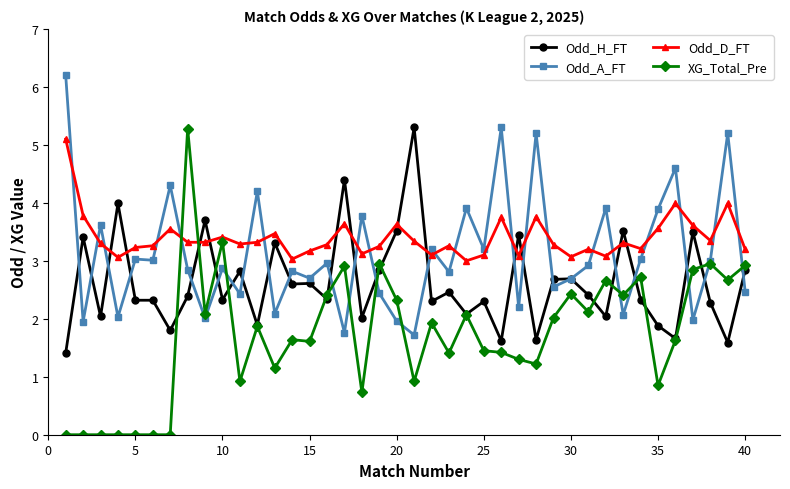

Which series ends up on top after the final intersection of Odd_A_FT and Odd_D_FT?

Odd_D_FT